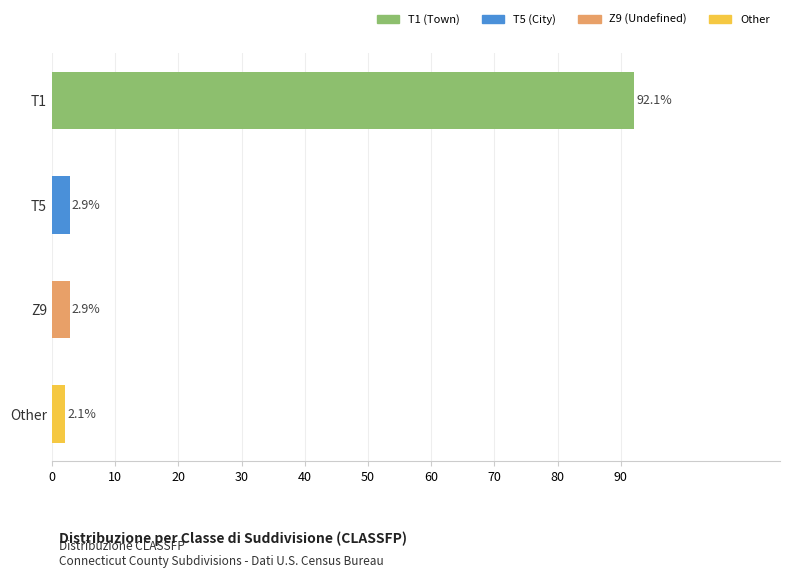

What is the sum of all values?

100.0